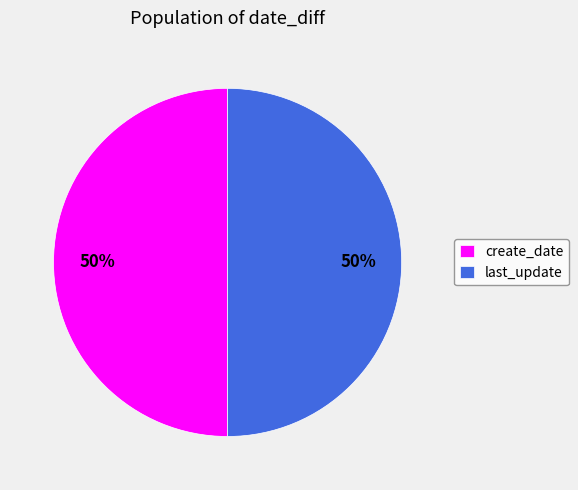

The last_update slice represents 50% of the pie. True or false?

True